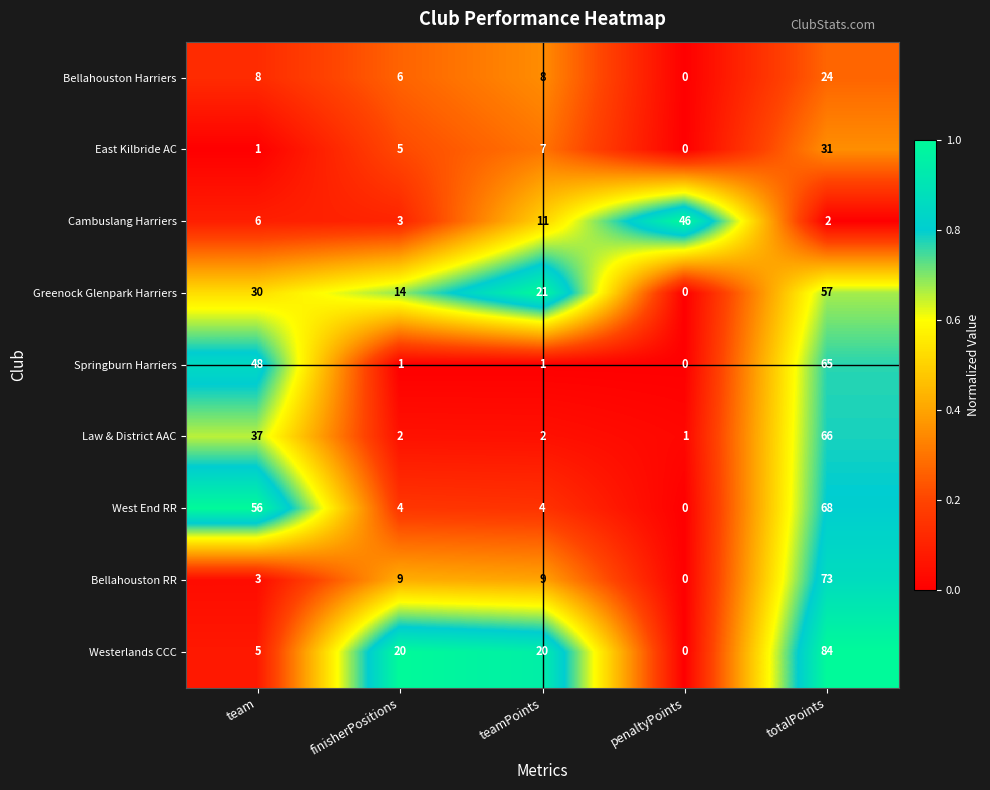

At which label is East Kilbride AC closest to 15?

teamPoints